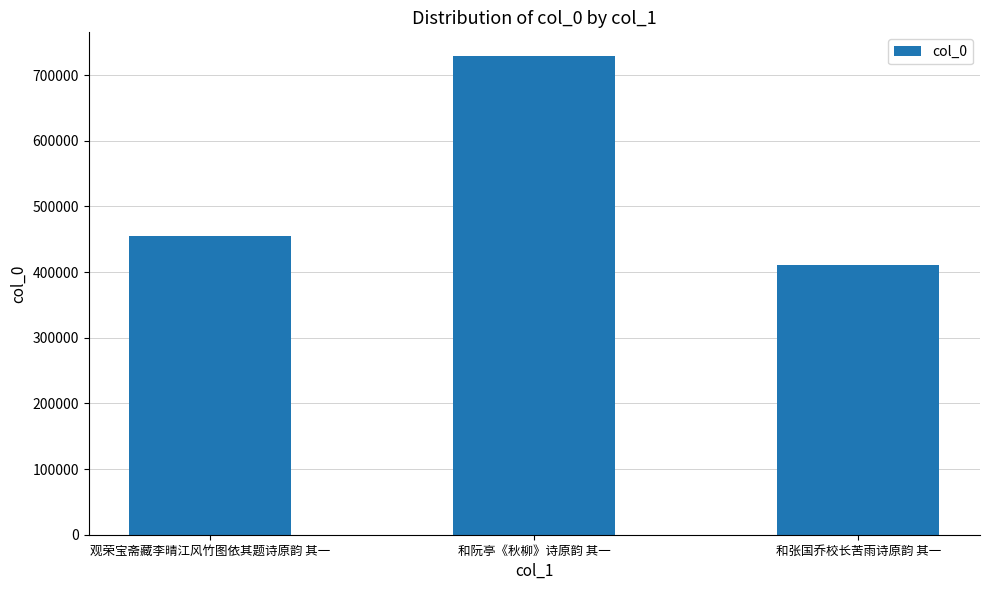

What is the average value?

531938